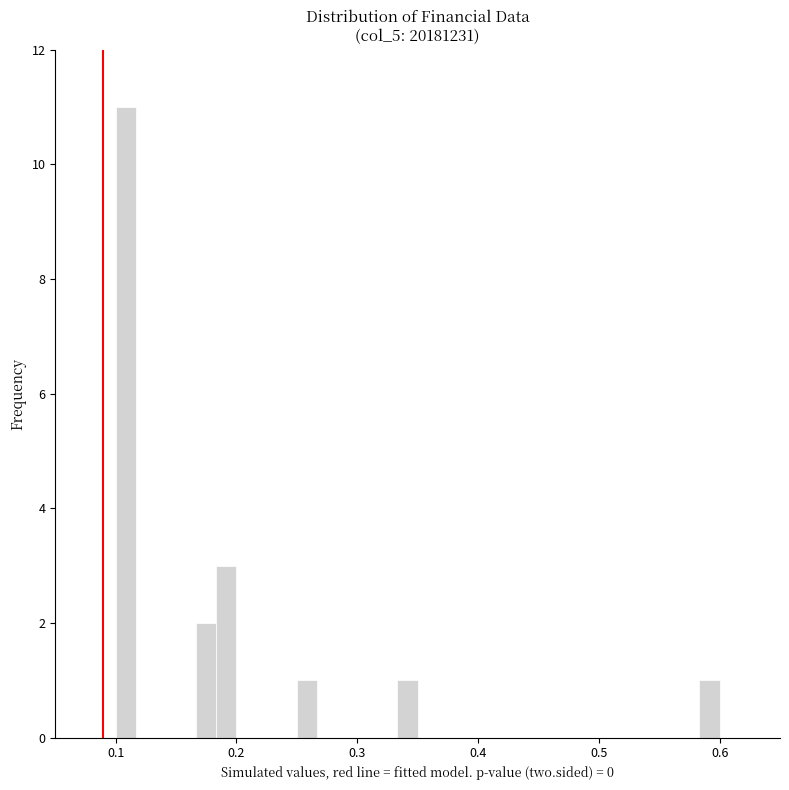

Around what value on the x-axis is the tallest bar? Give the approximate position of its centre, as read against the axis.

0.11